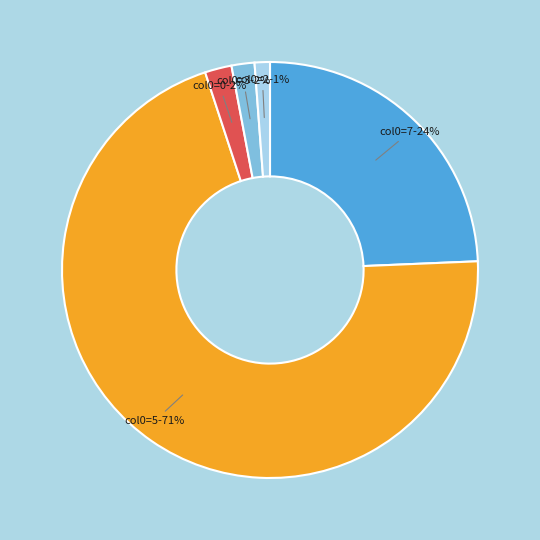

Which has a higher value, col0=3 or col0=5?

col0=5